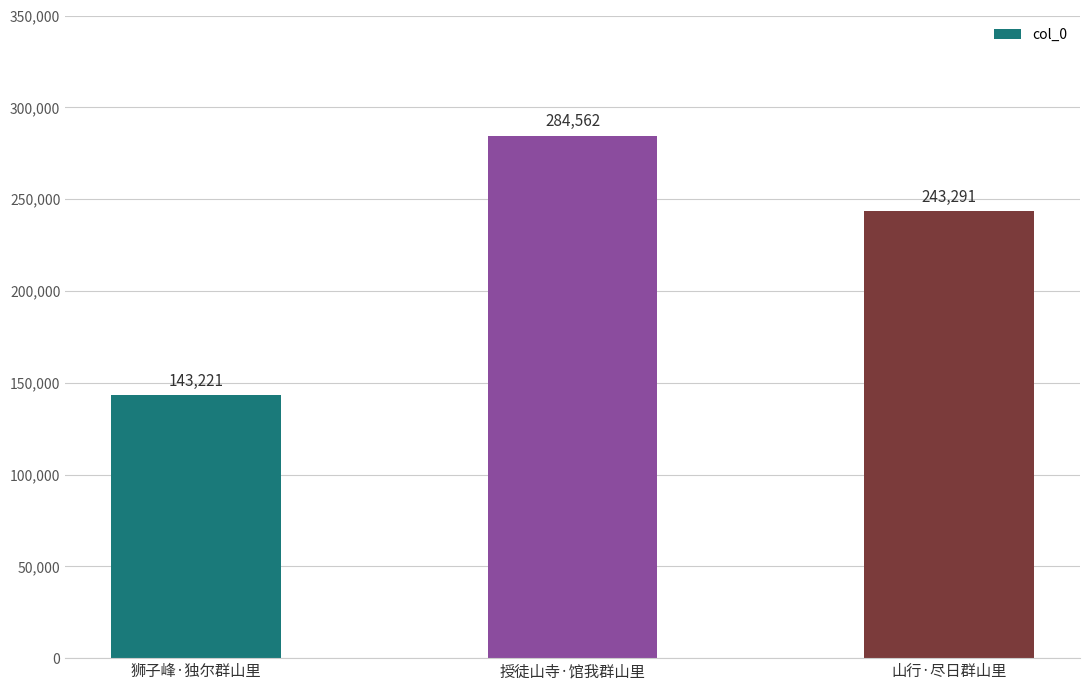

What is the label of the 3rd bar from the right?

狮子峰·独尔群山里